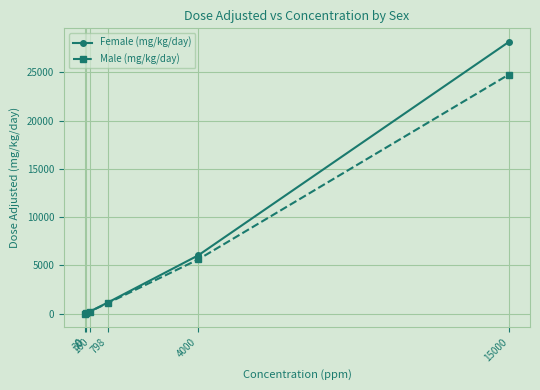

Which series has the largest range (max minus min)?

Female (mg/kg/day)